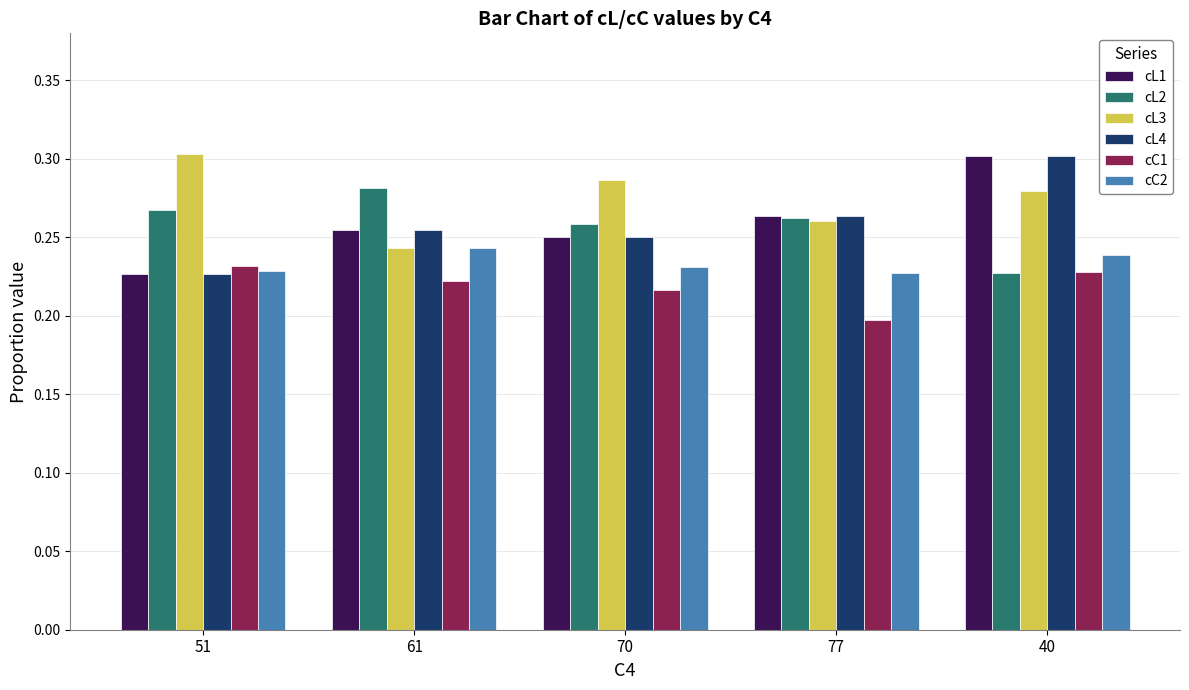

What is the sum of all cL4 values?

1.3